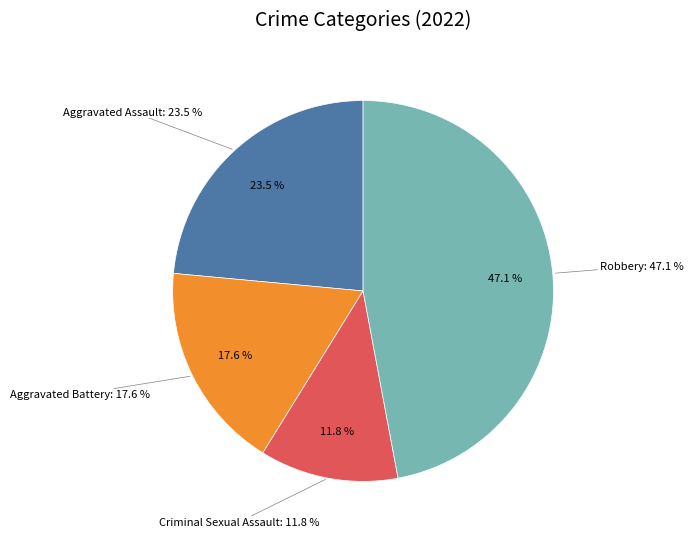

How many slices are in this pie chart?

4